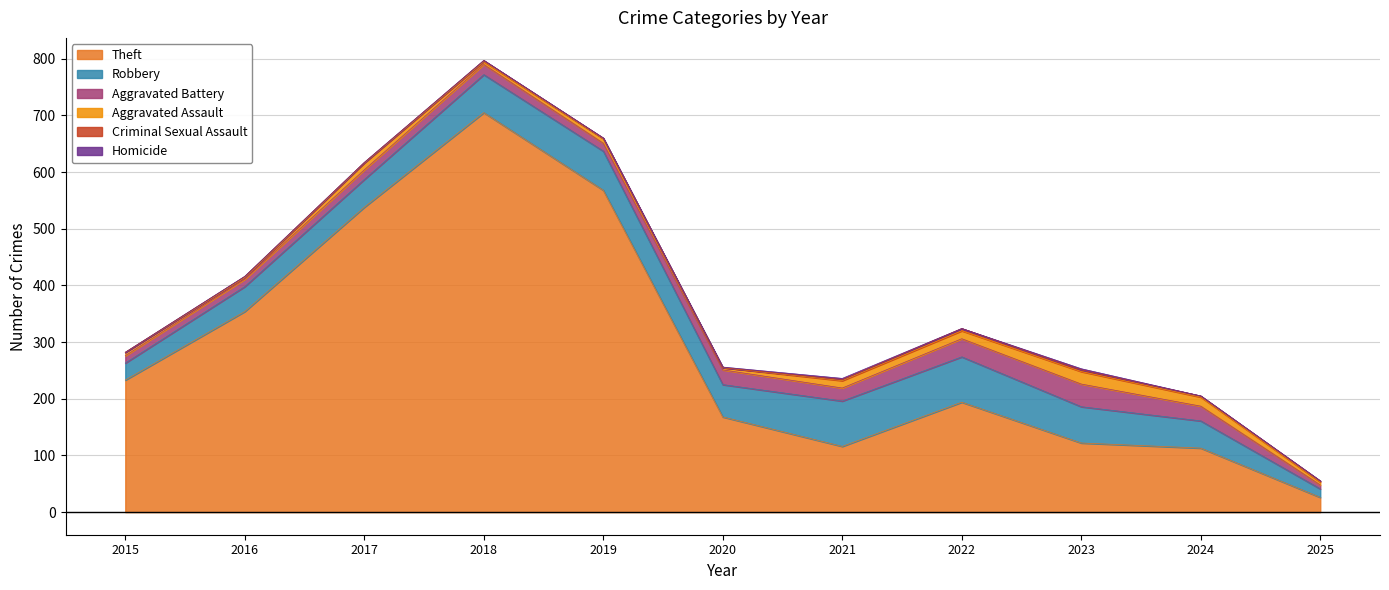

The Robbery series shows 36 at 2023. True or false?

False